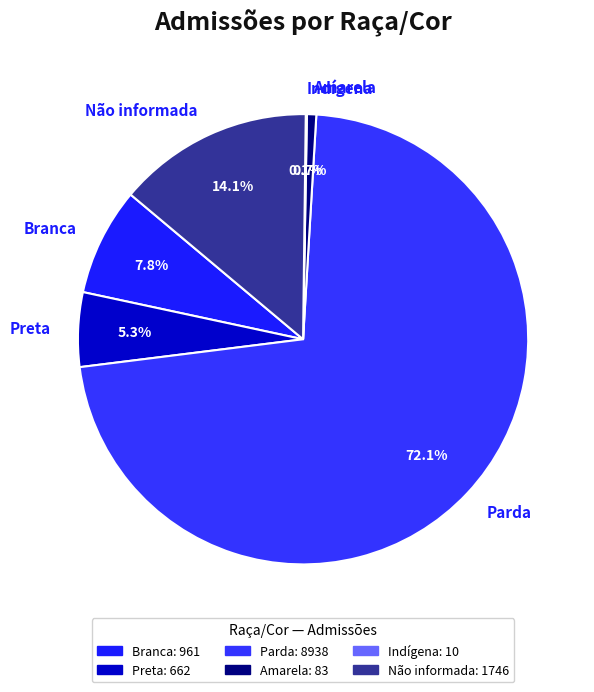

What portion of the pie excludes Preta?

94.7%